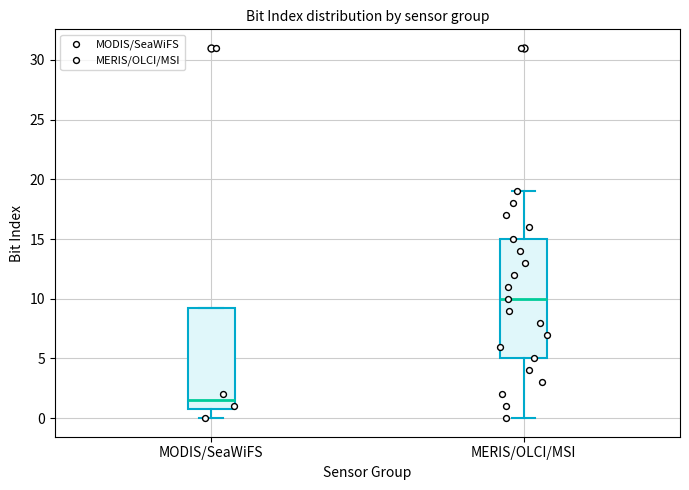

Where is the lower edge of the box for MODIS/SeaWiFS on the y-axis? The values are not printed on the chart, so give them approximately, as read against the axis.

1.0